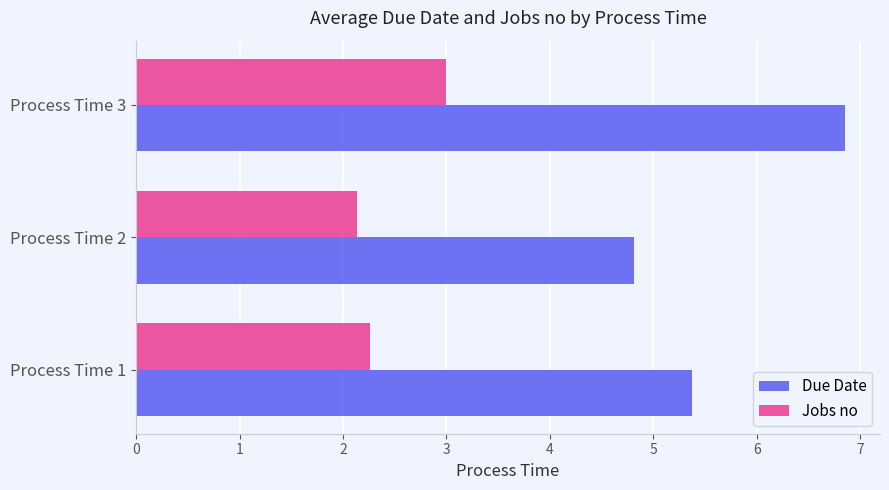

Between Process Time 2 and Process Time 3, which series saw the biggest shift?

Due Date